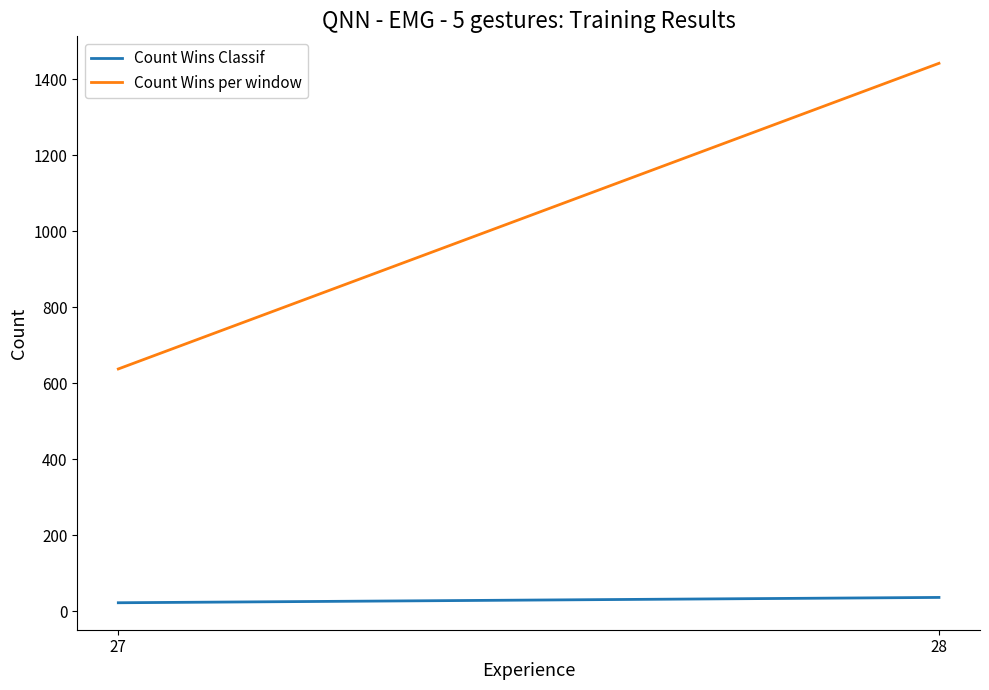

Where is Count Wins per window nearest to the value 1040?

27